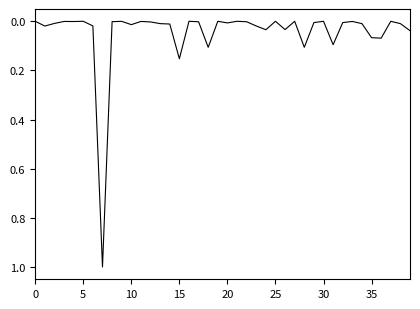

Does the chart have visible grid lines?

No